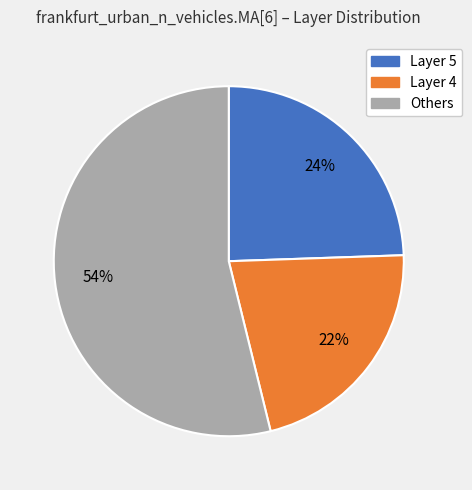

Rank the categories by value from highest to lowest.

Others, Layer 5, Layer 4